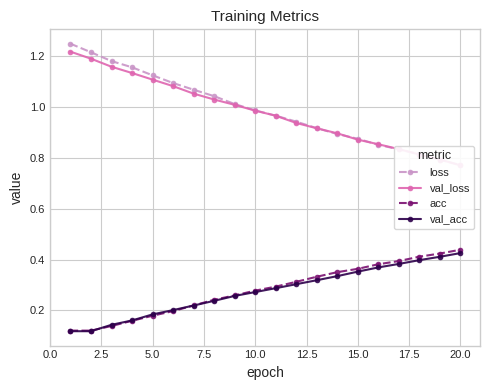

Does the chart have visible grid lines?

Yes